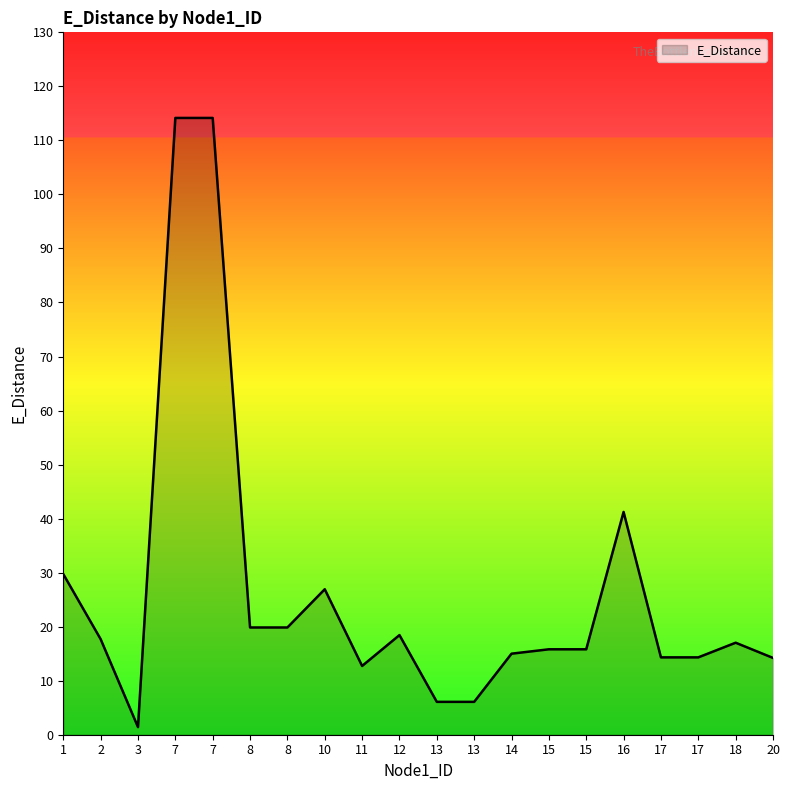

Is this an area chart (filled region under the line)?

Yes